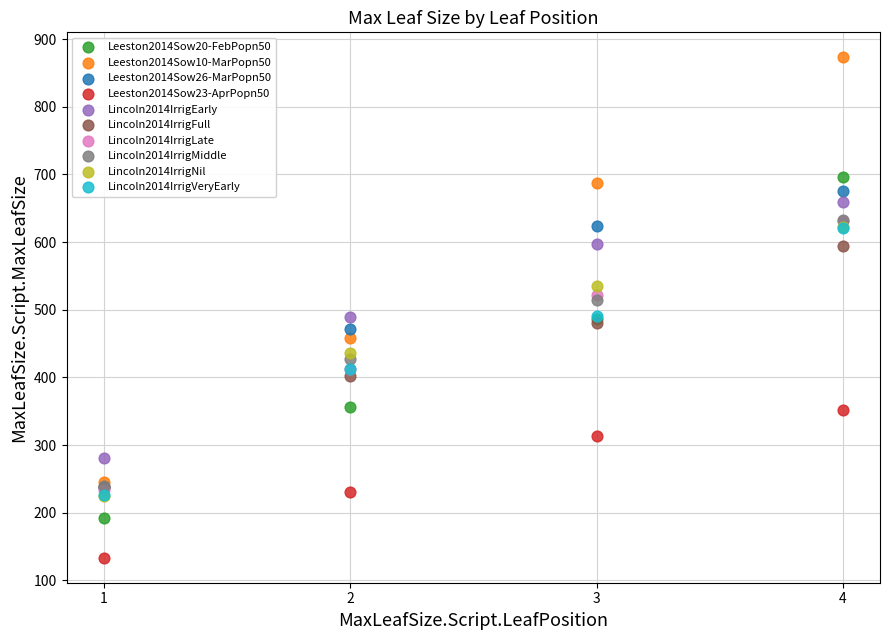

Which series contains the lowest Y value?

Leeston2014Sow23-AprPopn50